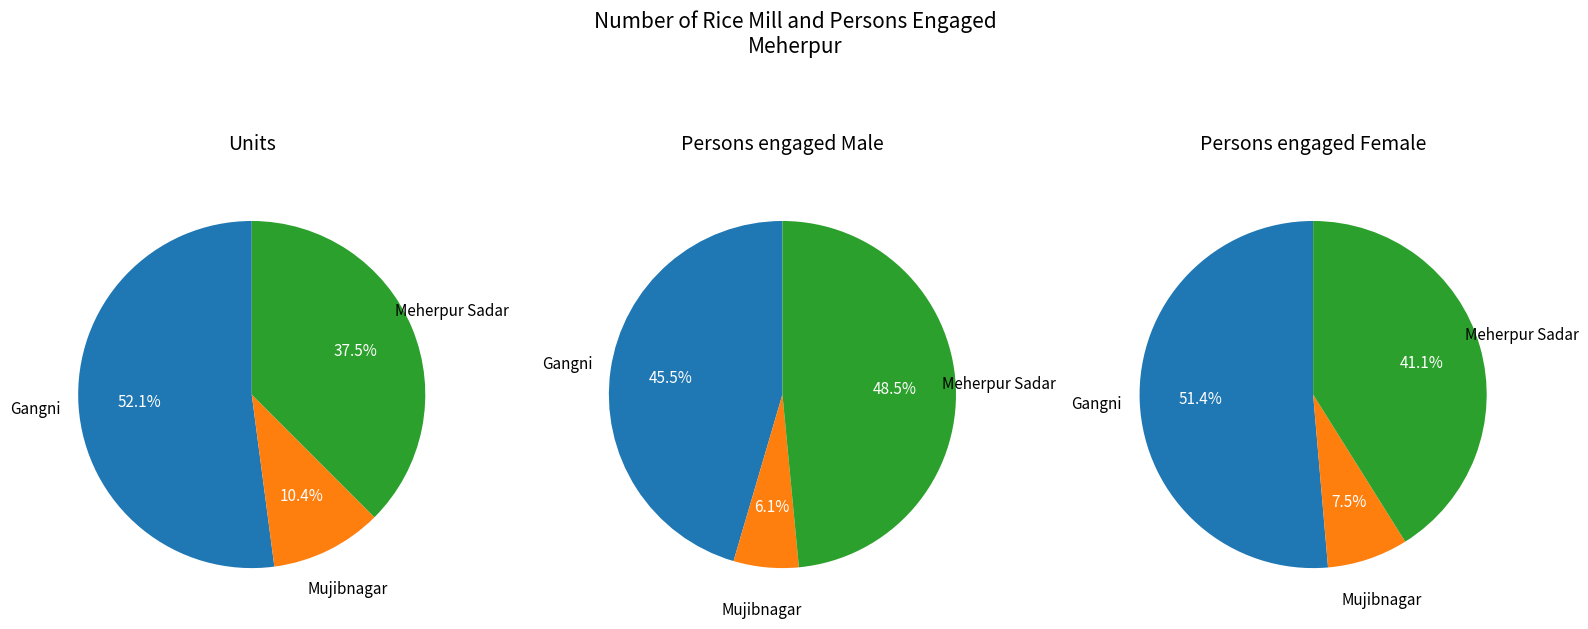

How much of the chart is everything except Meherpur Sadar?

62.5%